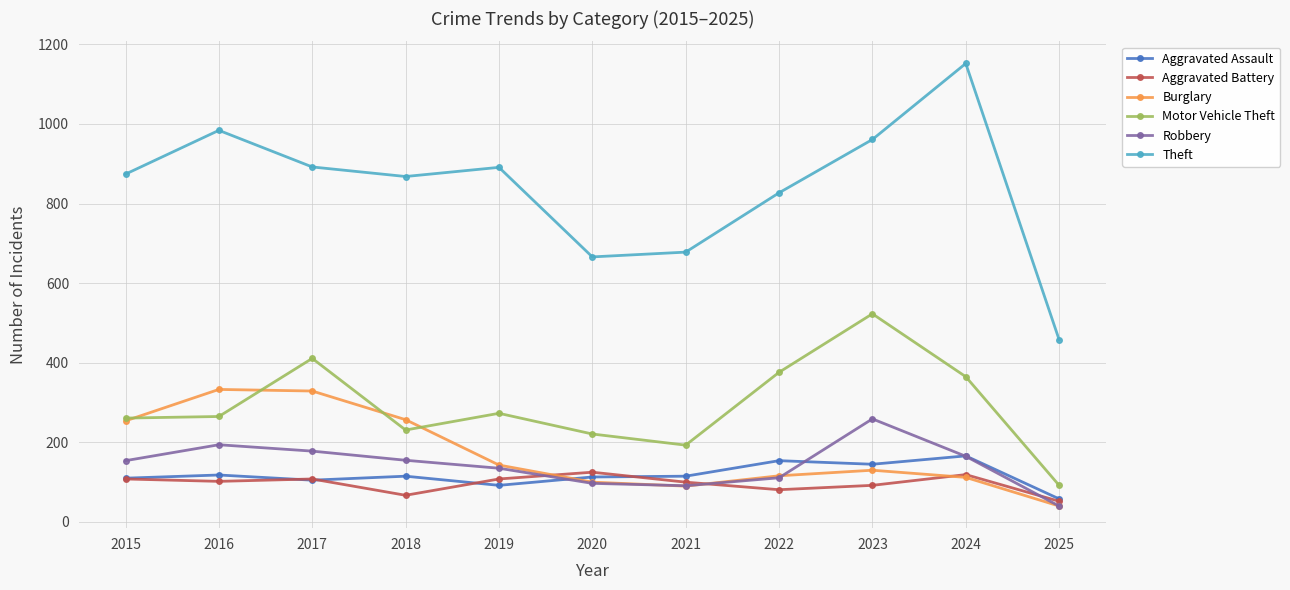

What is the total value across all series at 2015?

1761